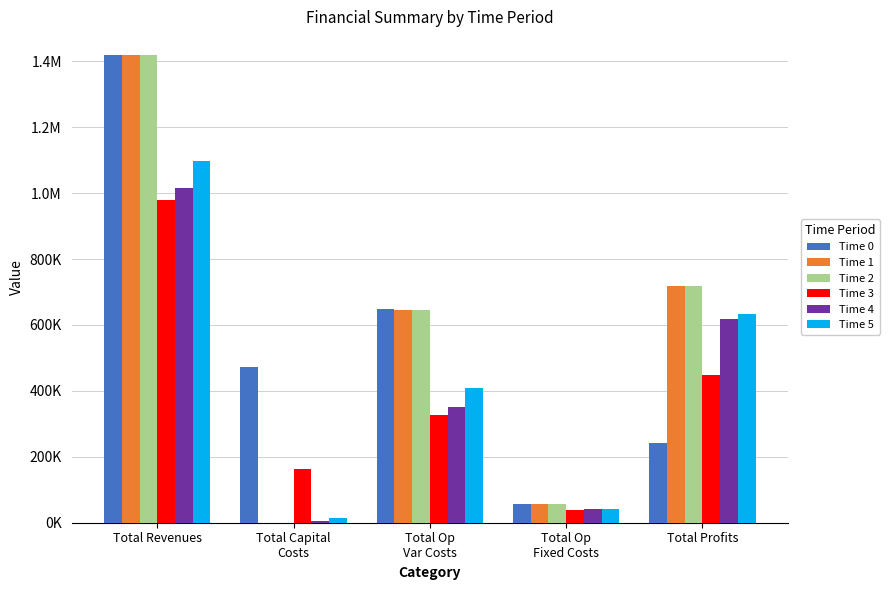

Does the chart contain stacked bars?

No